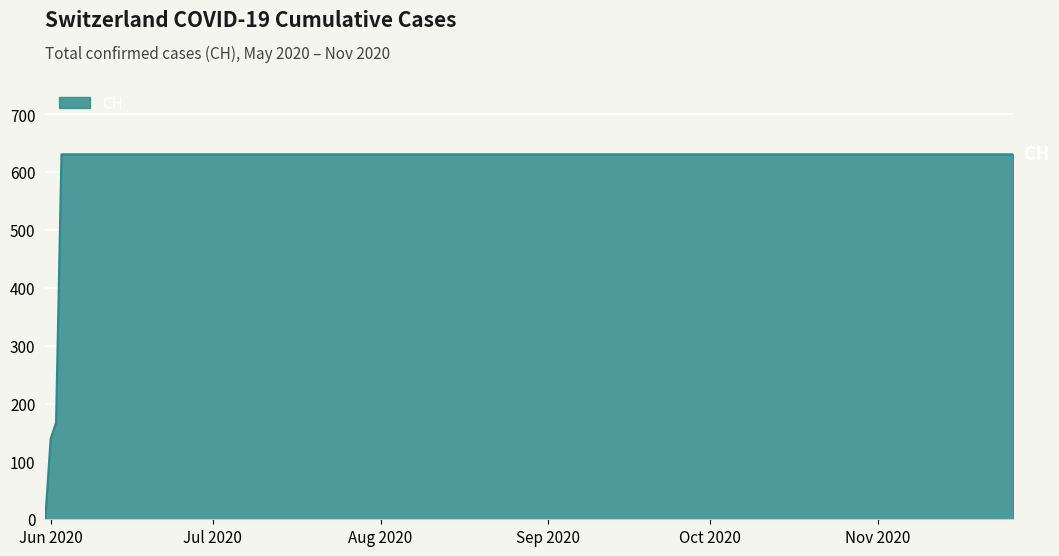

Does the chart display data point markers on the line(s)?

No